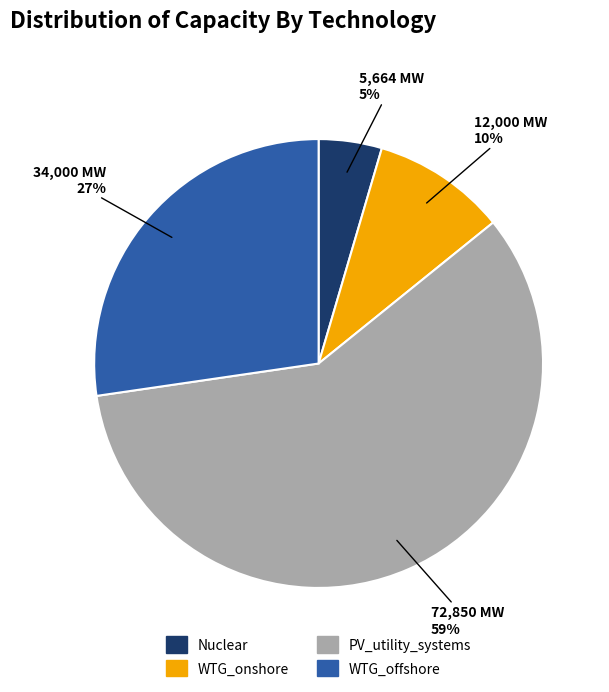

Which category has the smallest portion of the pie?

Nuclear